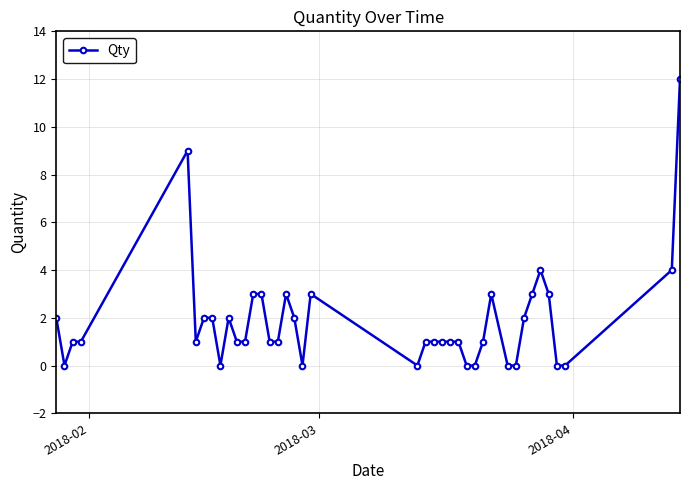

True or false: the data has more than 0 interior local peaks.

True